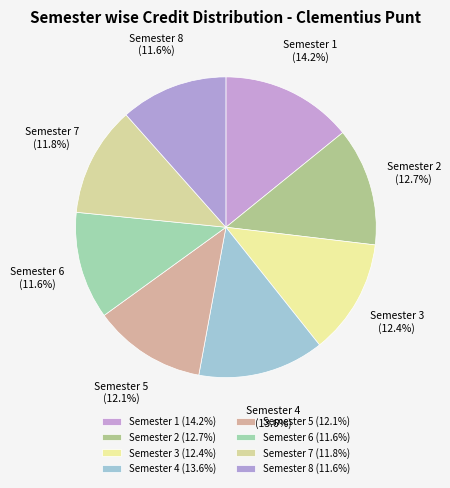

Does Semester 5 account for over 50% of the chart?

No